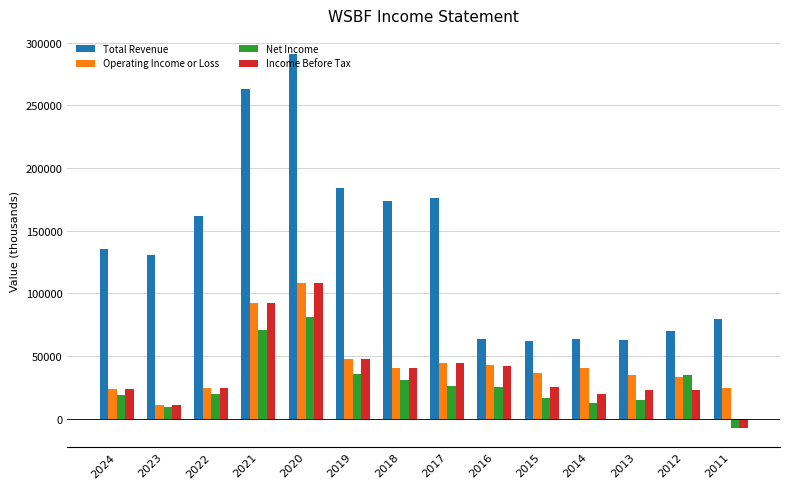

What is the sum of all Total Revenue values?

1916600